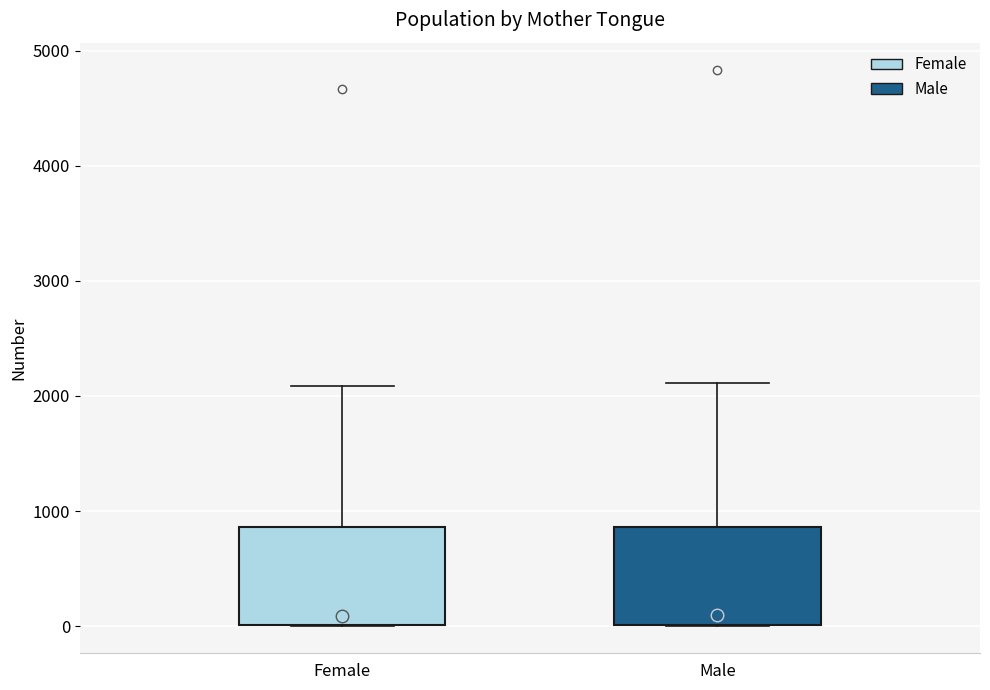

Reading left to right, transcribe this box plot: for each box, give where its median line is, the range the box spans, and where its two whiskers end, as read against the y-axis. The values are not printed on the chart, so give them approximately, as read against the axis.

Female: median 100, box 0 to 900, whiskers 0 to 2100
Male: median 100, box 0 to 900, whiskers 0 to 2100